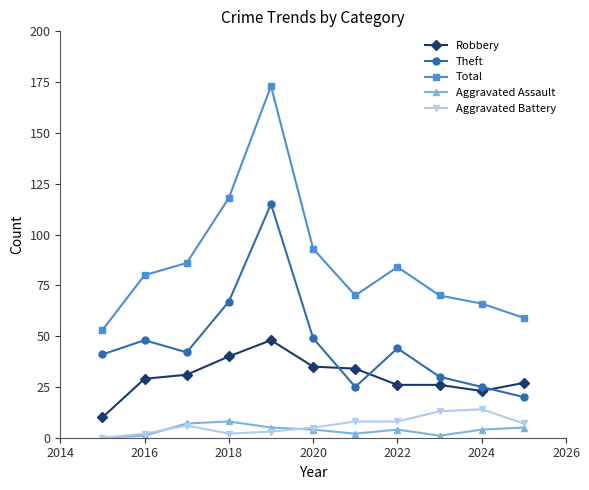

Which series has the largest total across all categories?

Total